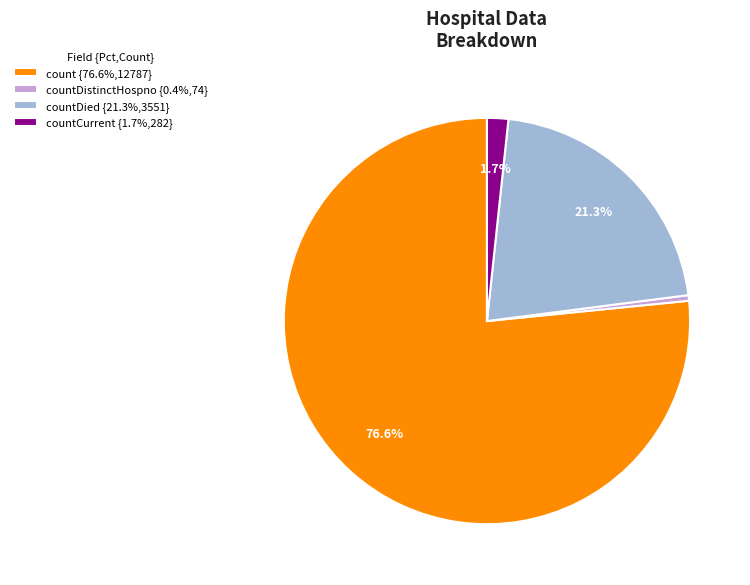

Which has a higher value, countCurrent {1.7%,282} or count {76.6%,12787}?

count {76.6%,12787}